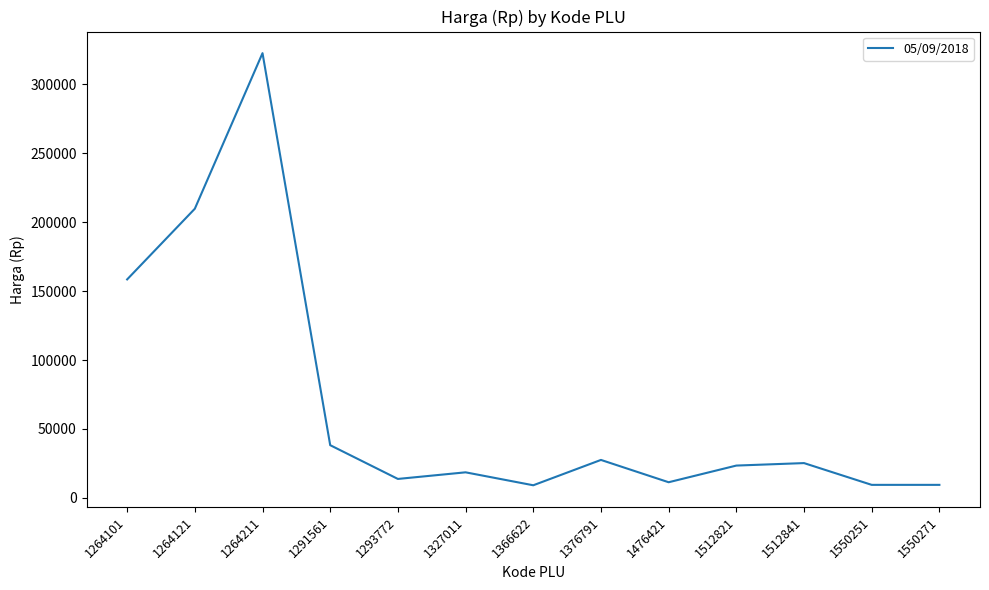

Approximately how many times larger is the value at 1512821 compared to 1512841?

0.9